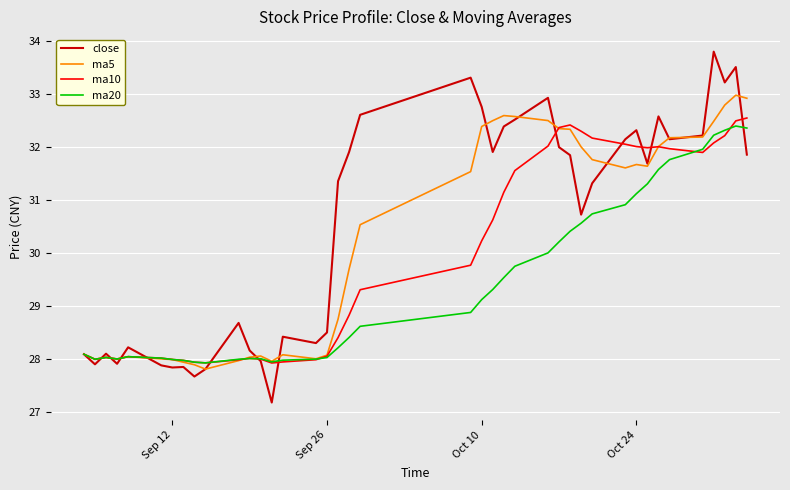

How many interior local peaks does the close series have?

11